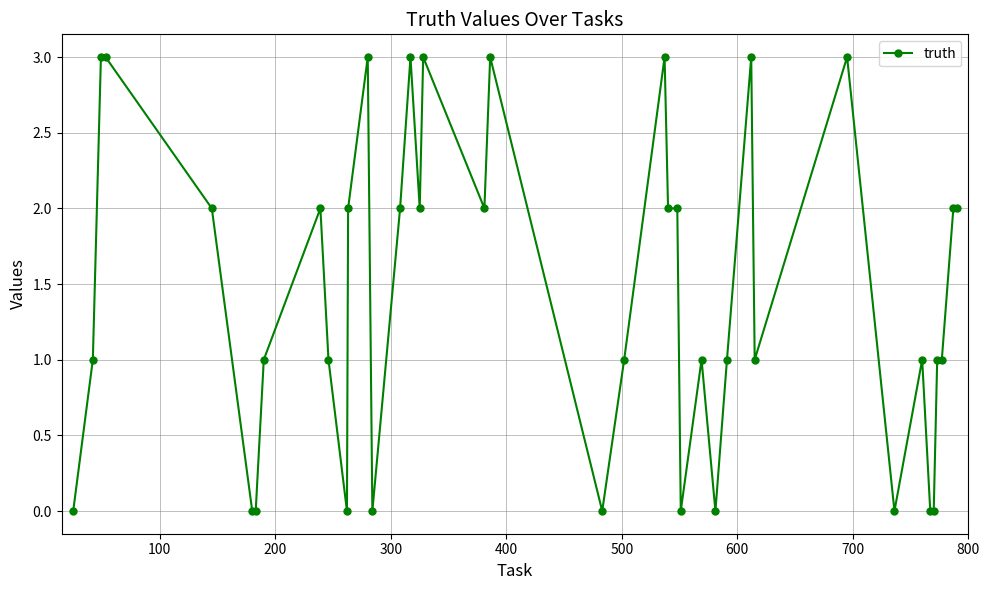

How many lines are shown in the chart?

1